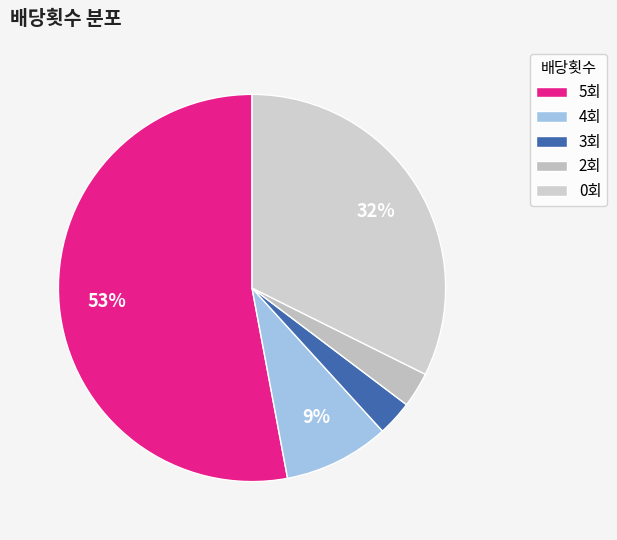

Count the number of slices in the pie.

5